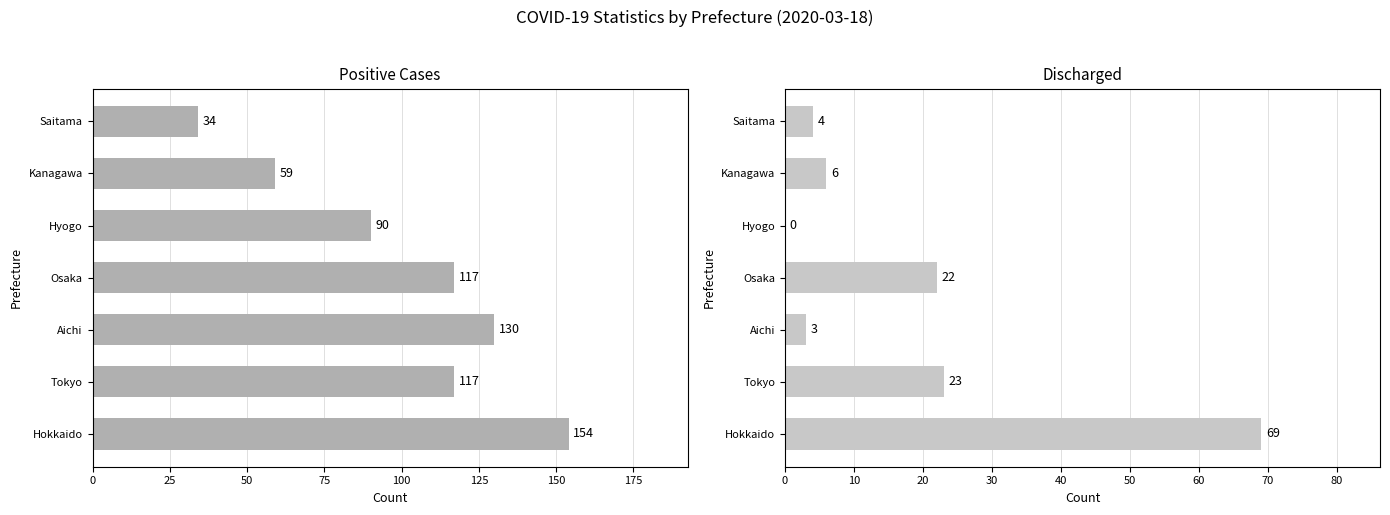

What is the approximate value of Positive Cases at Hyogo, to the nearest 5?

90